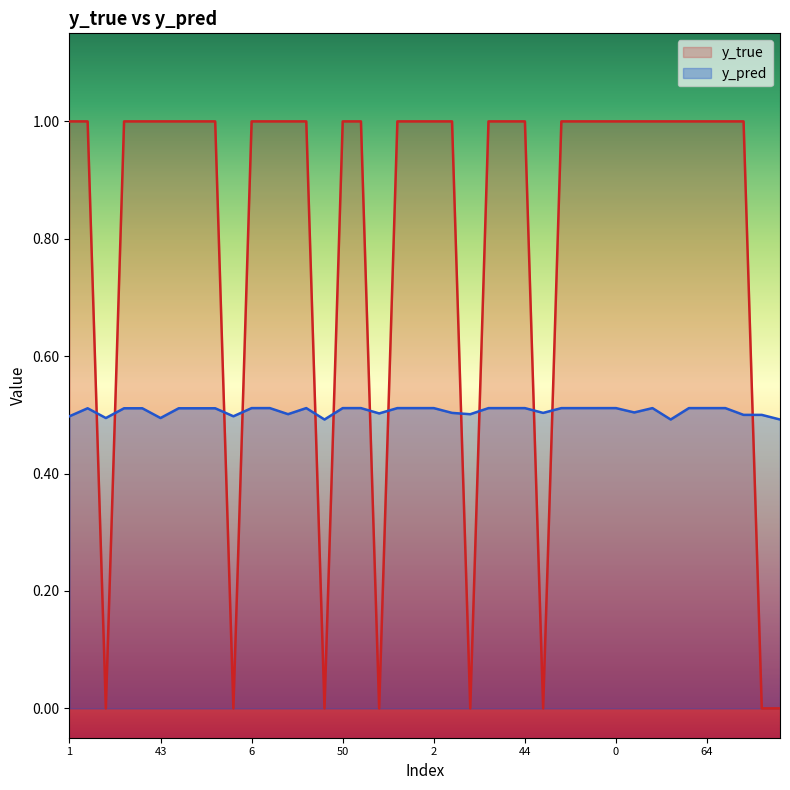

What is the label of the 37th point from the left?

66